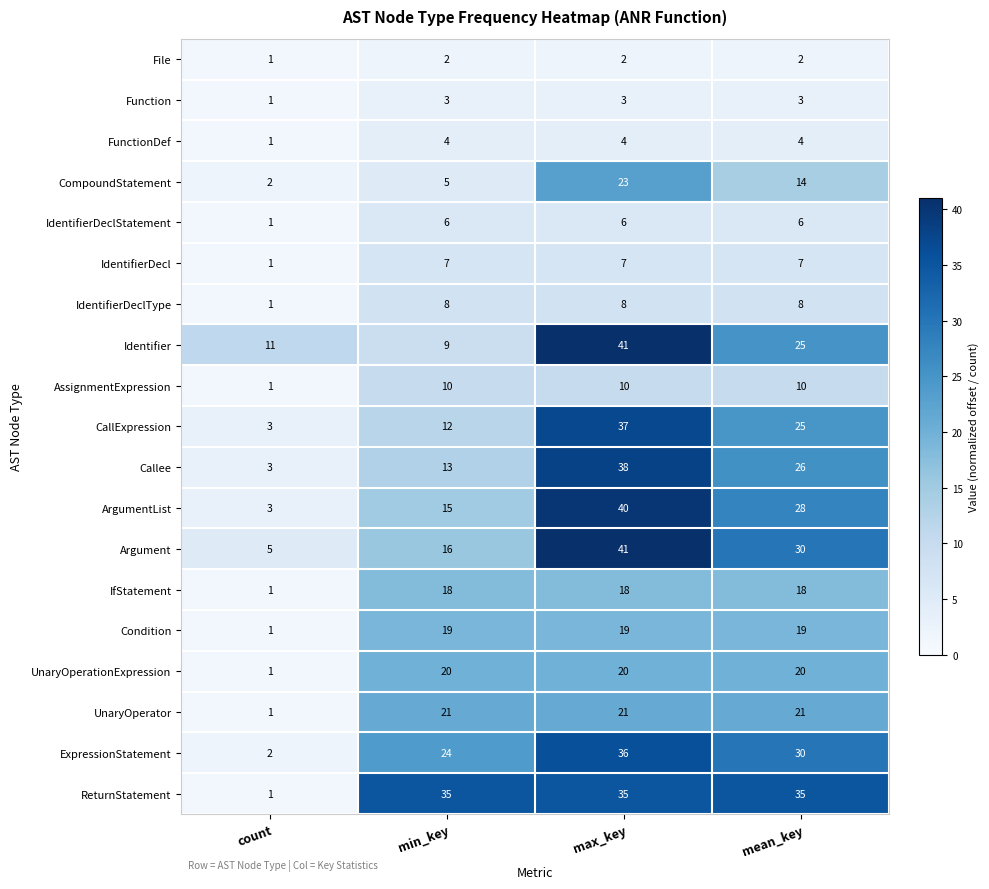

The CompoundStatement series shows 14 at mean_key. True or false?

True